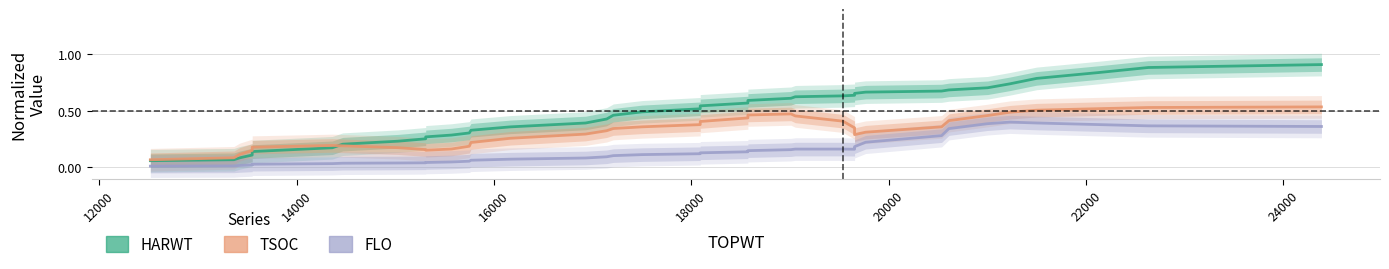

True or false: TSOC and FLO intersect in this chart.

False